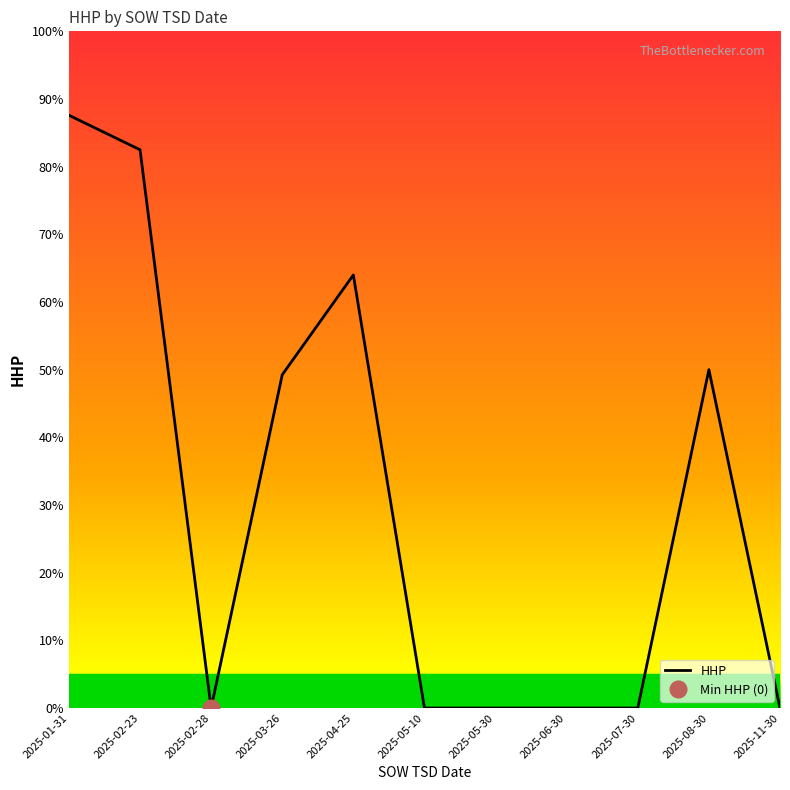

What is the maximum value shown in the chart?

87.6